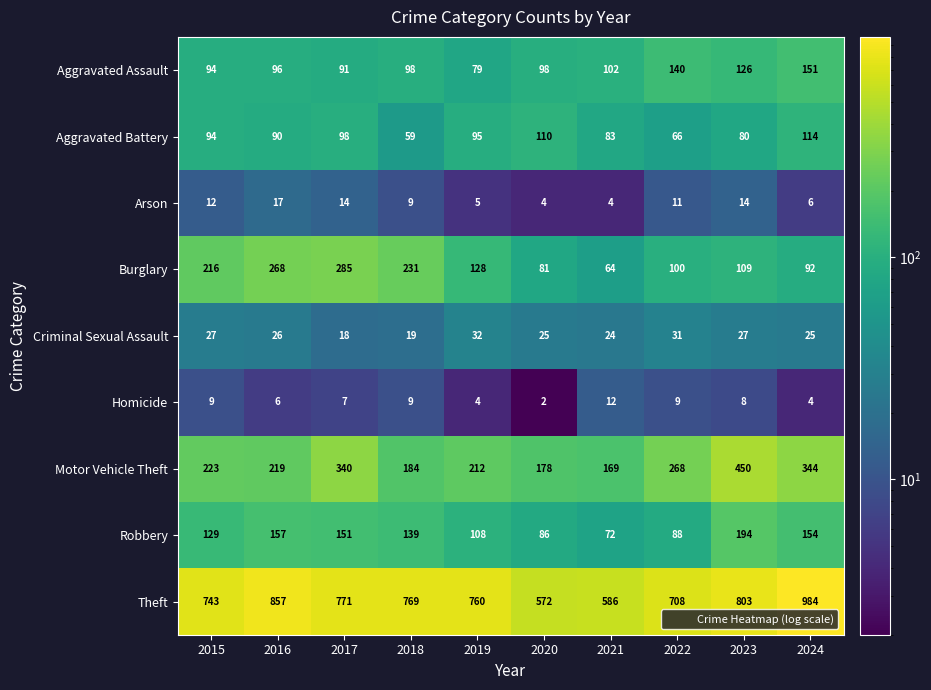

Which label corresponds to the largest value in the chart?

2024